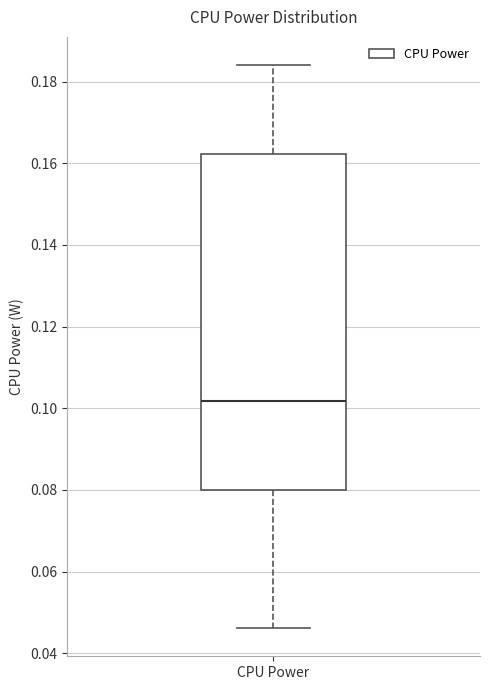

Transcribe this box plot: give where the median line is, the range the box spans, and where the two whiskers end, as read against the y-axis. The values are not printed on the chart, so give them approximately, as read against the axis.

median 0.102, box 0.080 to 0.162, whiskers 0.046 to 0.184